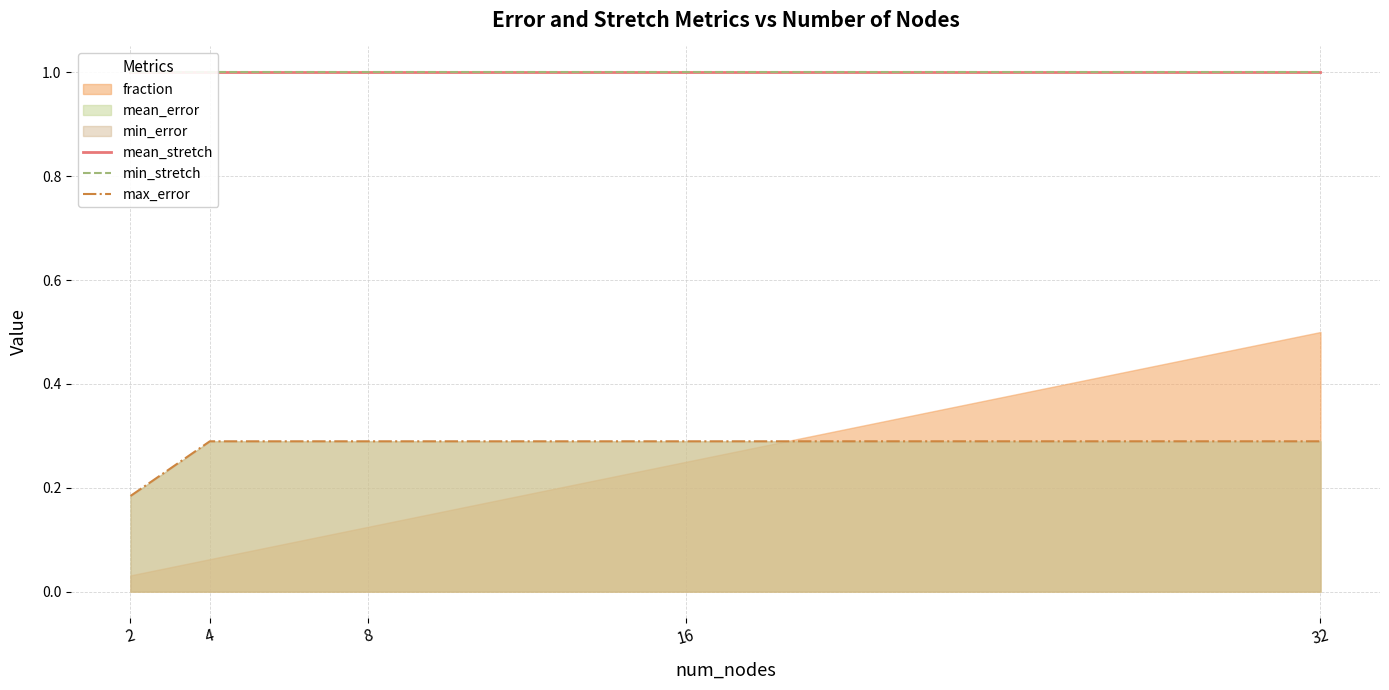

What is the difference between the maximum and minimum values in the max_error series?

0.1